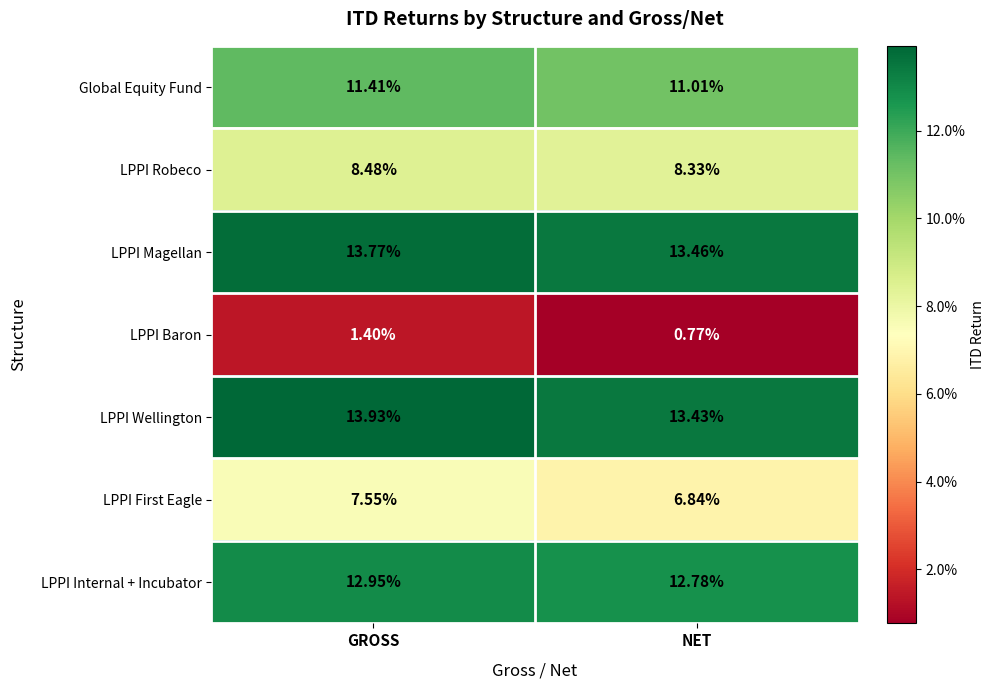

Which label corresponds to the smallest value in the chart?

NET